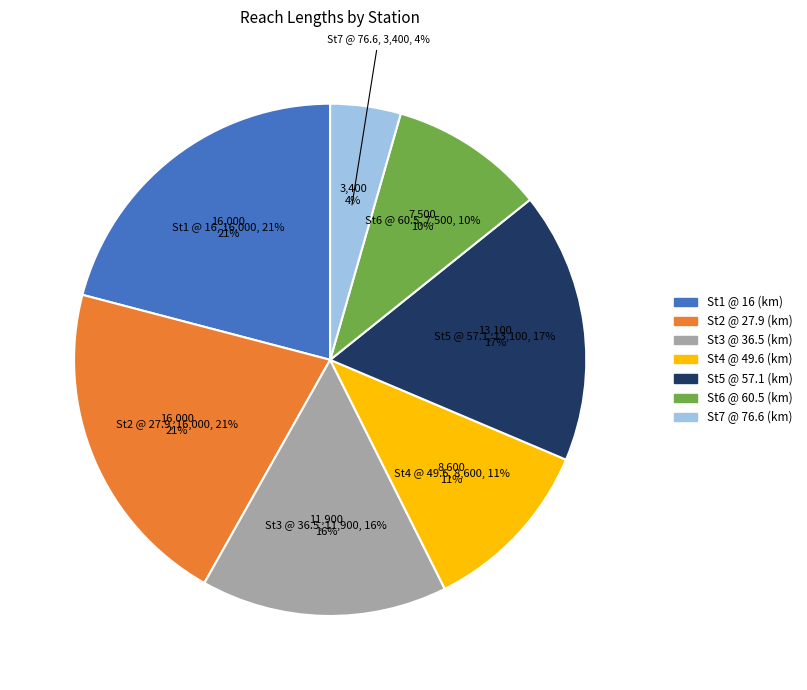

How many segments does this pie chart have?

7